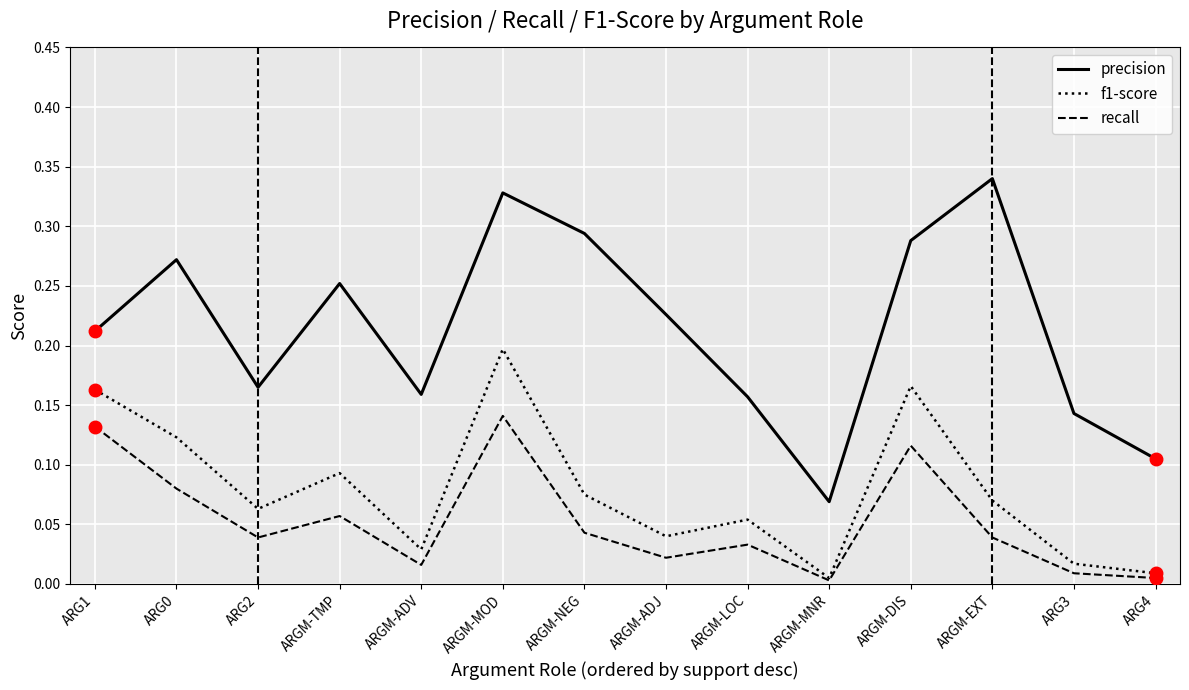

The value of recall at ARG2 is 0.0. True or false?

True